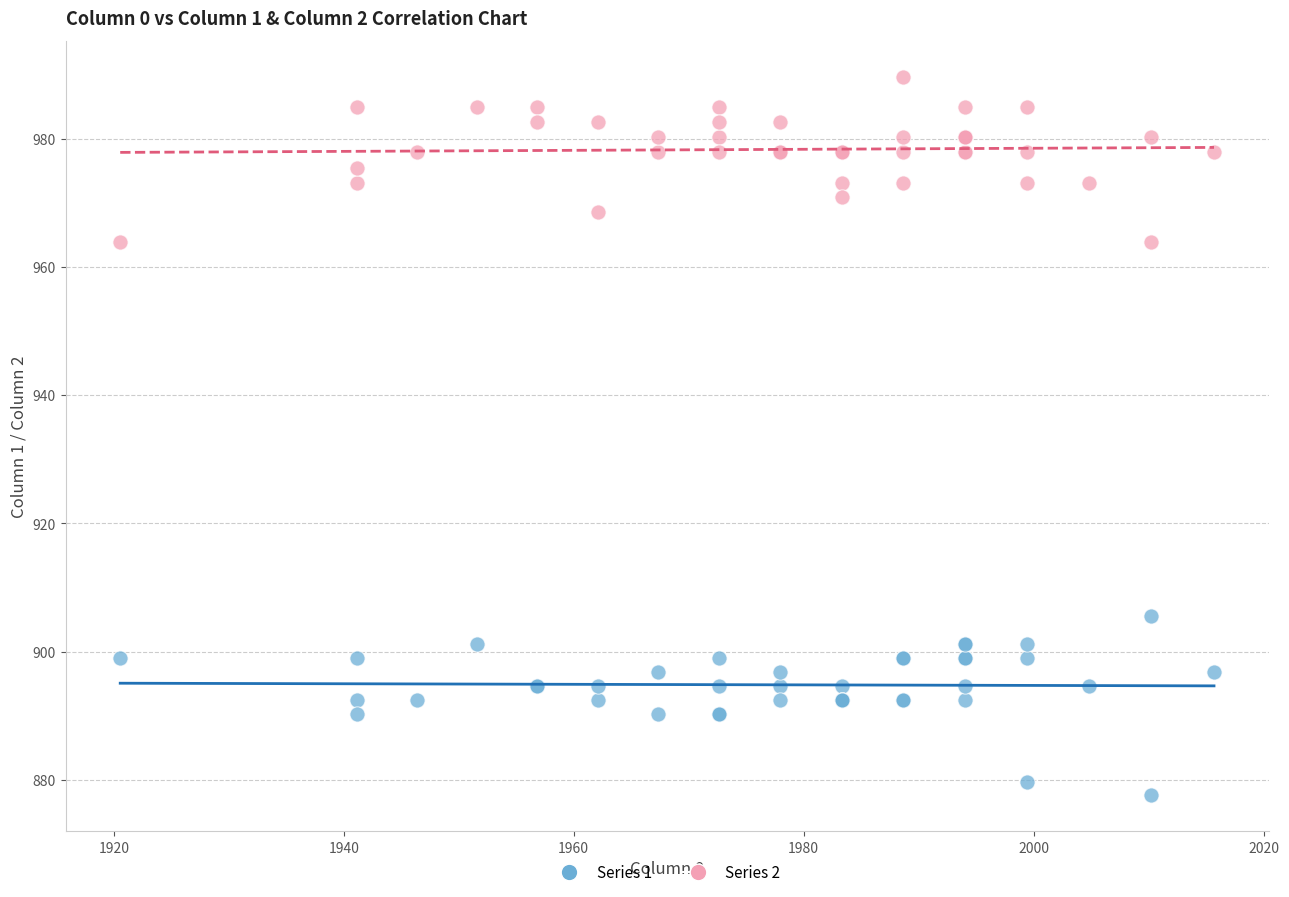

Across all series, what Y value is closest to 933?

905.5